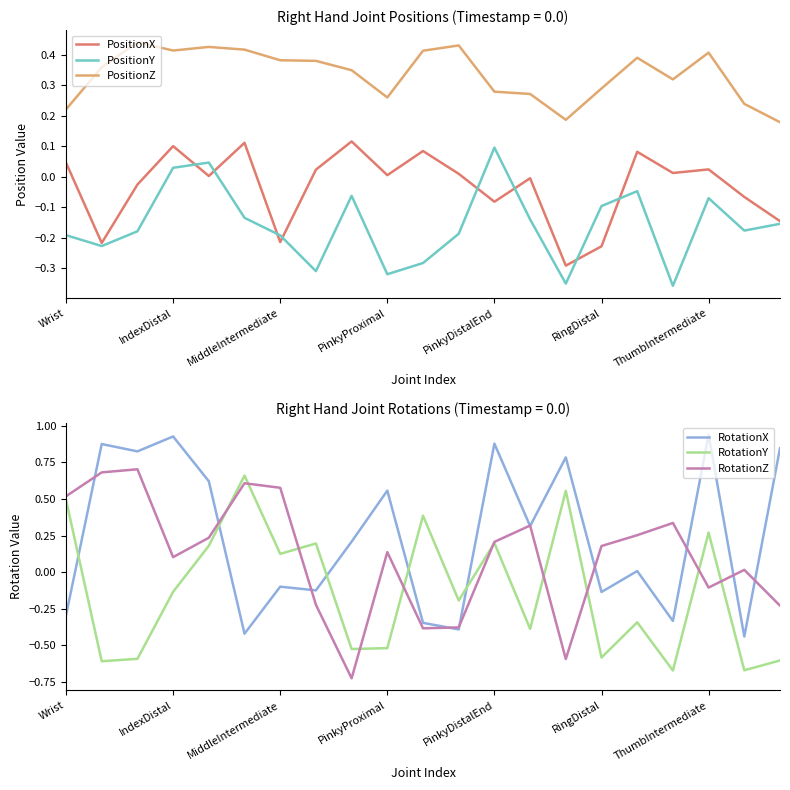

Is it true that PositionX equals 0.1 at 8?

False